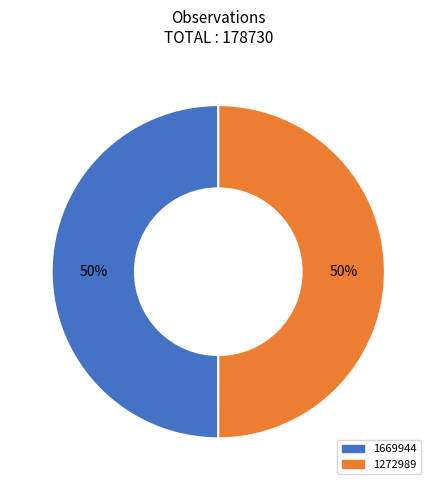

Do 1669944 and 1272989 together represent more than half of the pie?

Yes